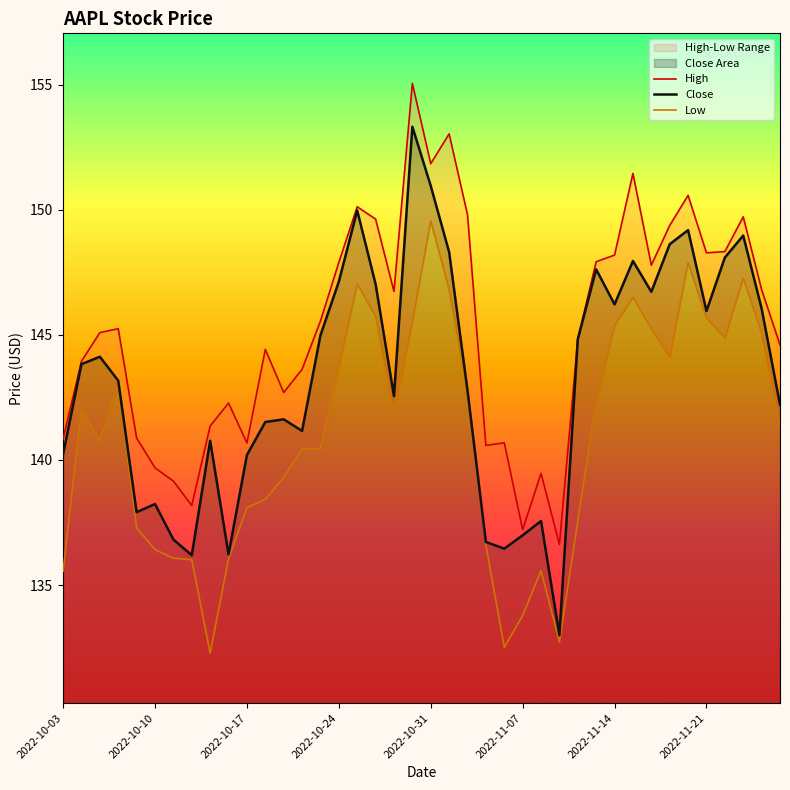

Rank the categories by High value from lowest to highest.

27, 25, 2022-11-21, 2022-11-14, 26, 2022-11-07, 23, 10, 24, 2022-10-03, 2022-10-31, 8, 9, 12, 13, 2022-10-10, 11, 39, 28, 2022-10-17, 2022-10-24, 14, 18, 38, 32, 15, 29, 30, 35, 36, 33, 17, 37, 22, 16, 34, 31, 20, 21, 19